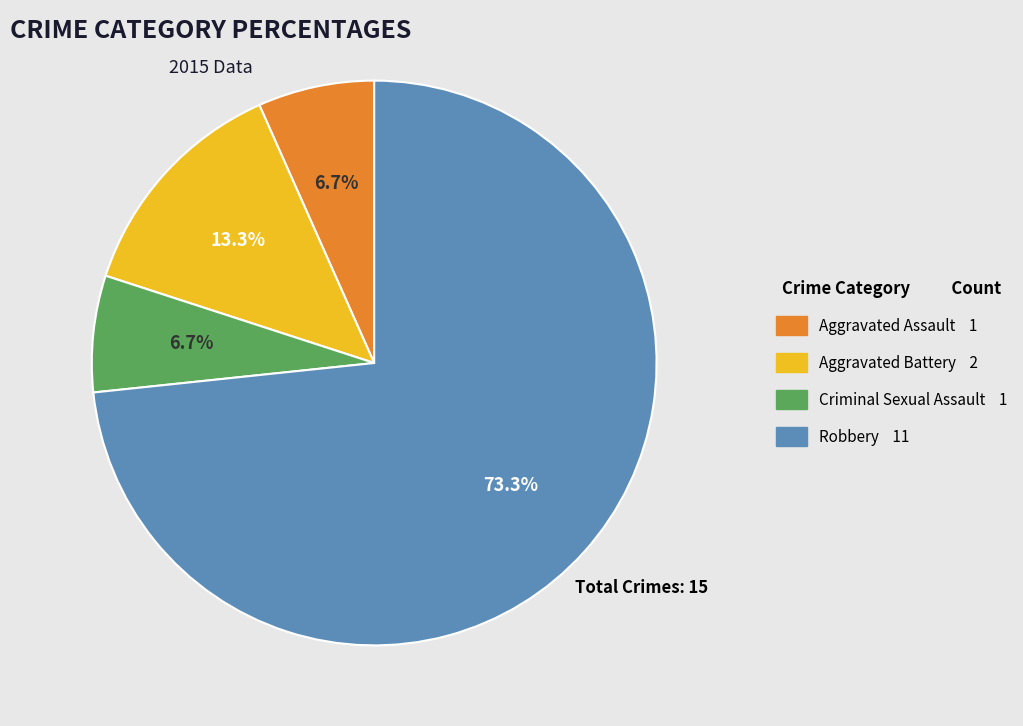

Does any single category account for the majority?

Yes